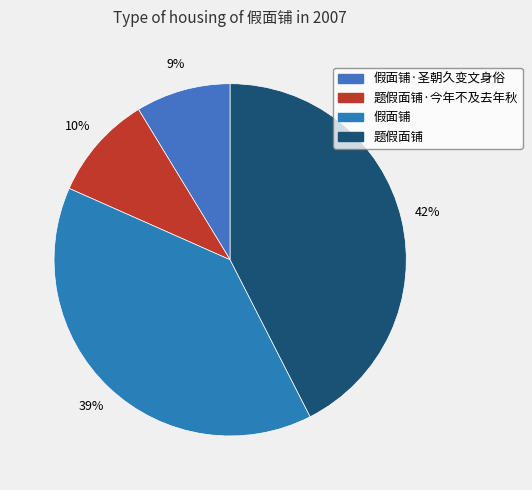

How many slices are in this pie chart?

4